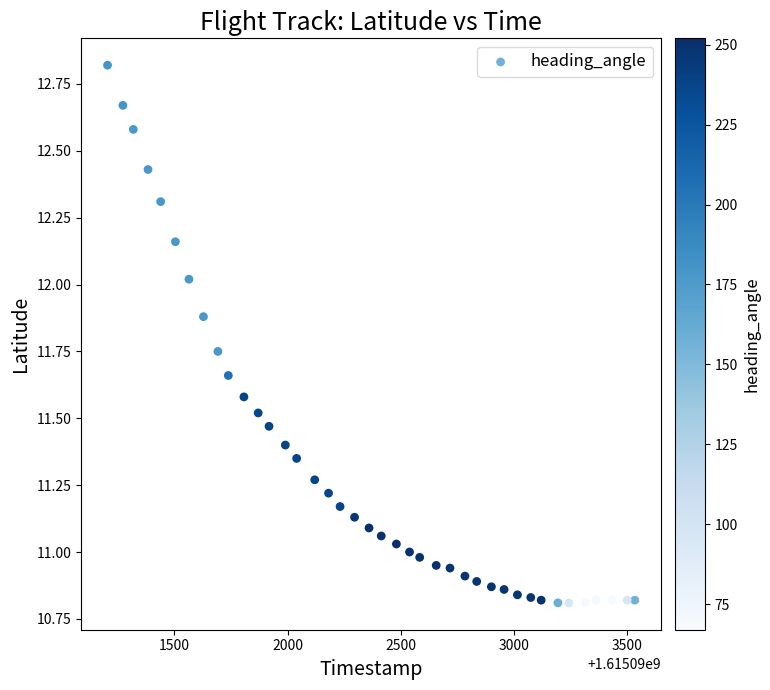

What is the range of X values (max minus min)?

2331.0